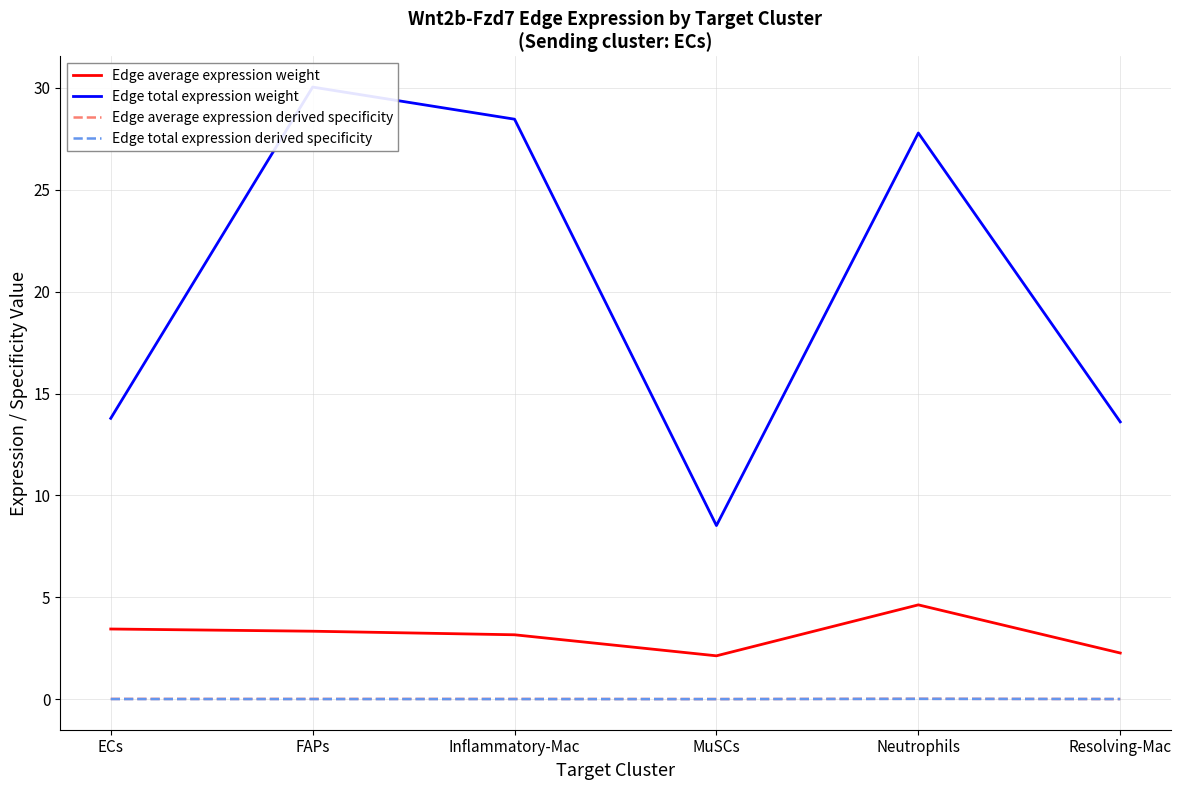

How many data points does each series have?

6